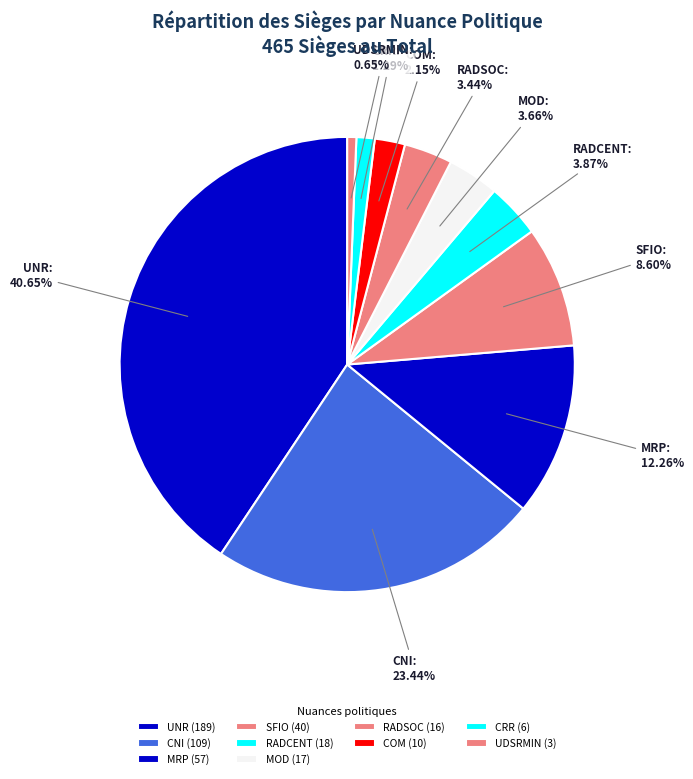

Does SFIO account for over 50% of the chart?

No